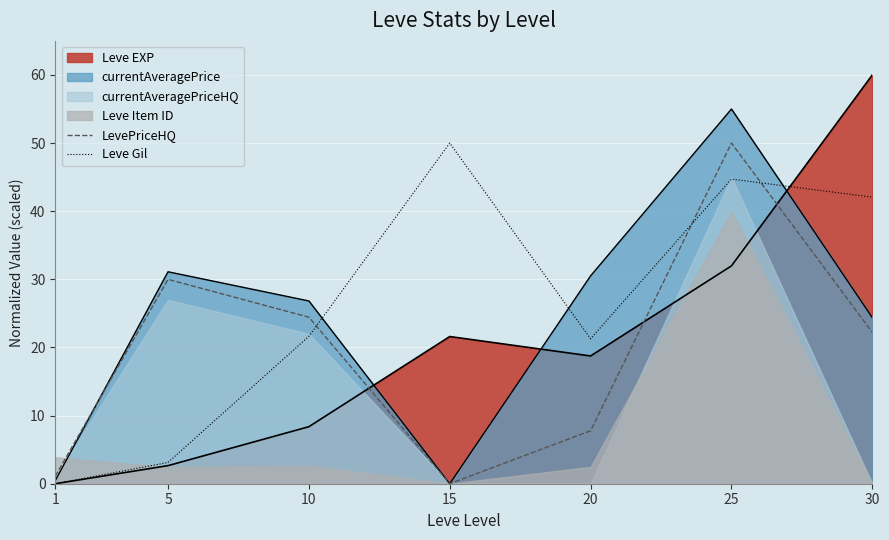

Which series changed the most between 5 and 10?

Leve Gil